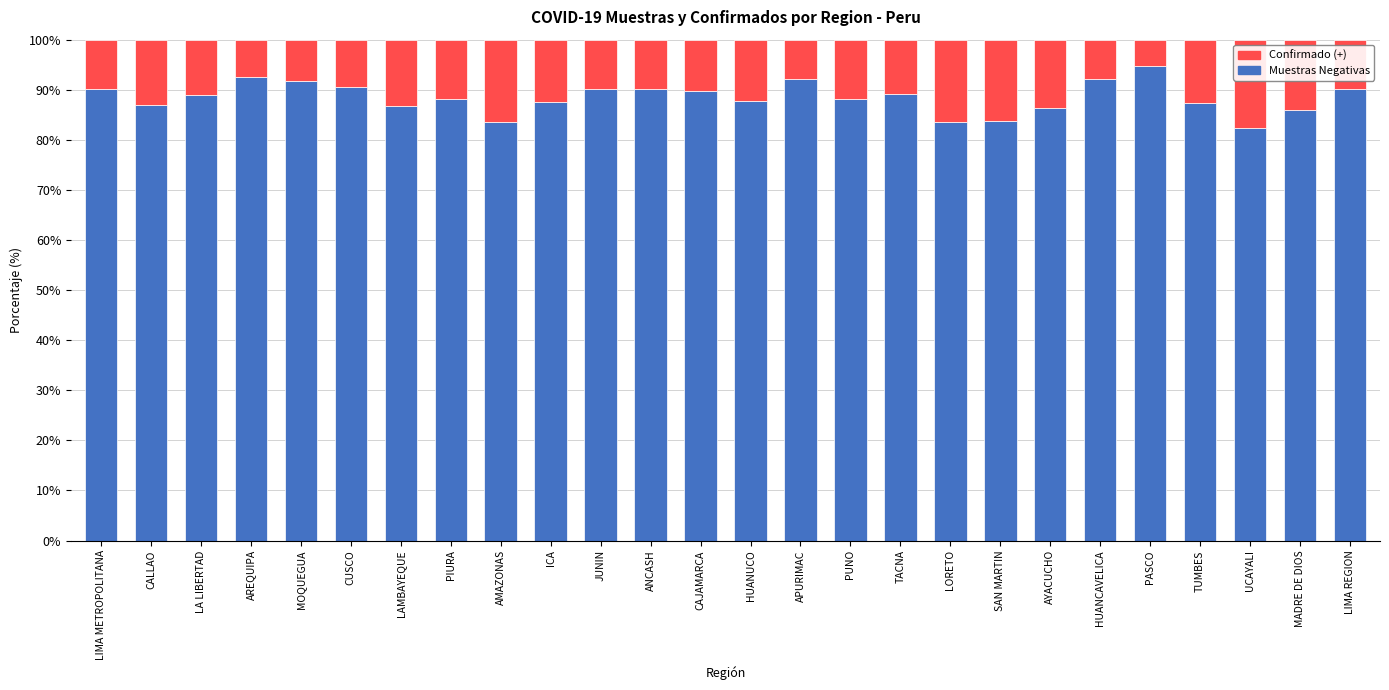

What are all the series names shown in the legend?

Confirmado (+), Muestras Negativas